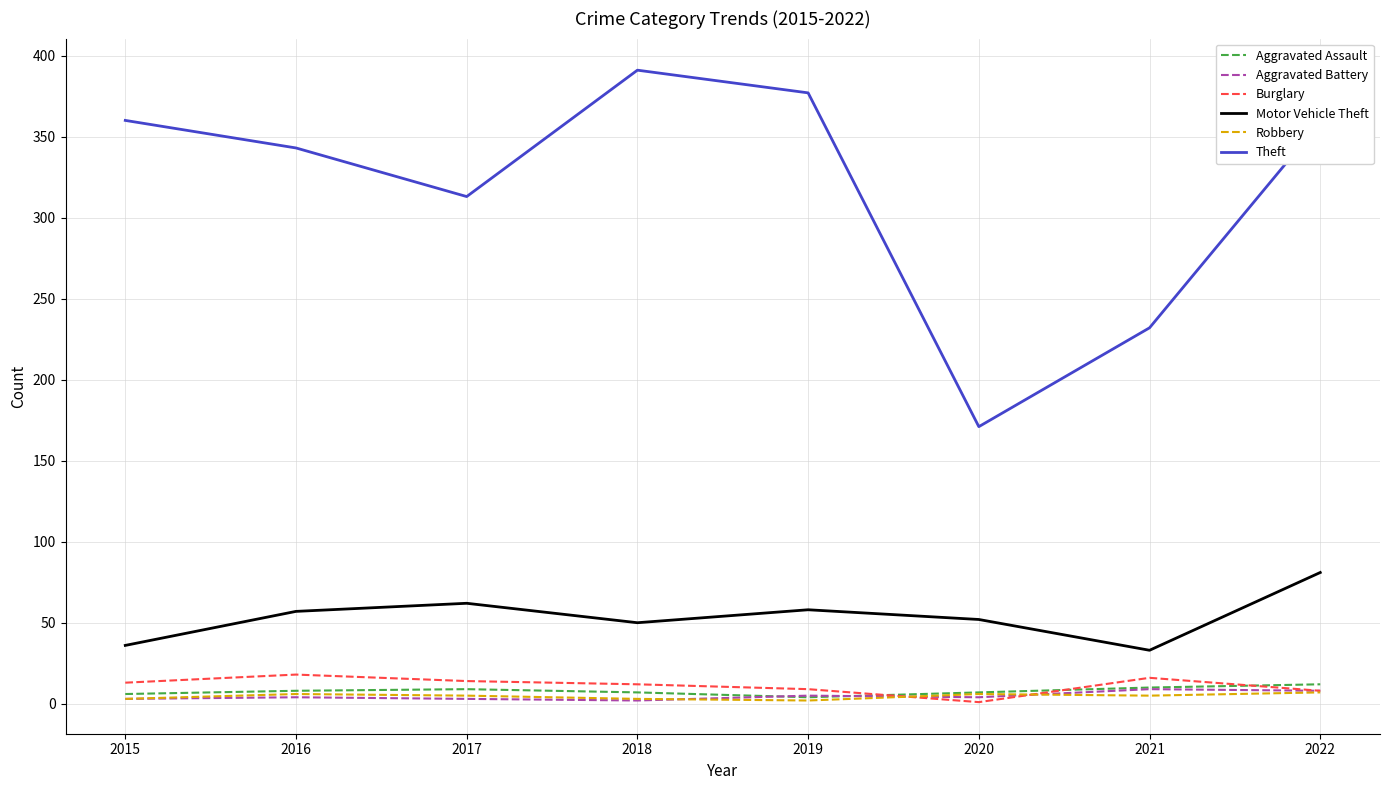

Is this an area chart (filled region under the line)?

No